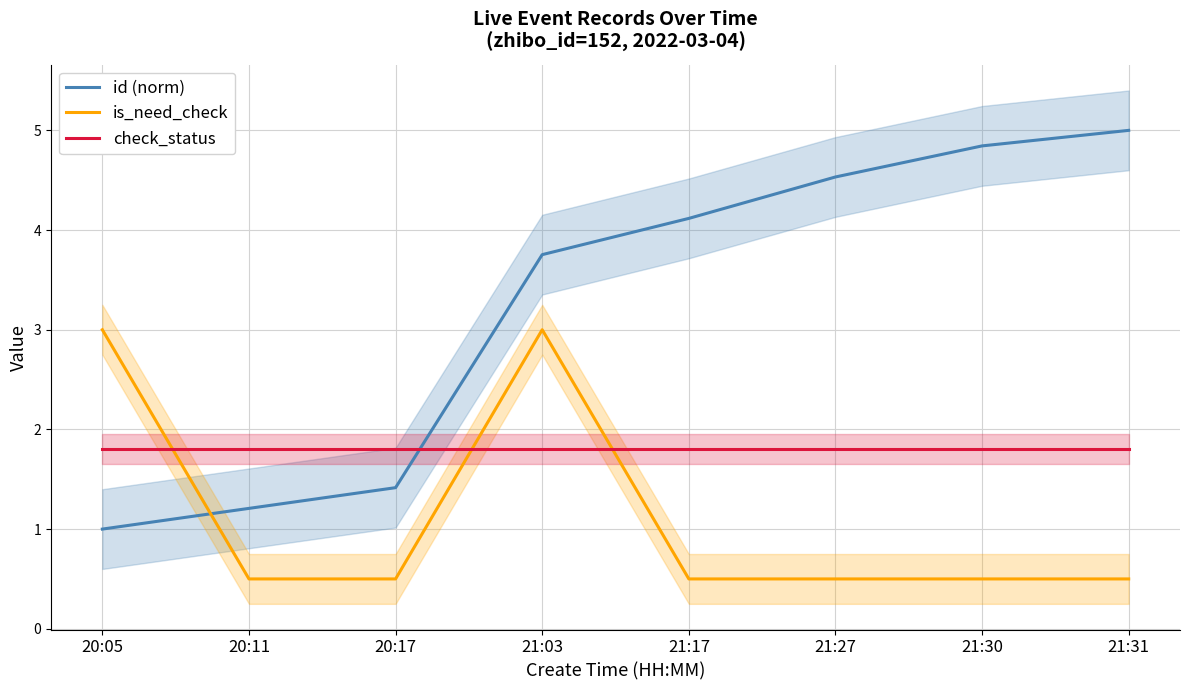

Which series changed the most between 20:11 and 21:17?

id (norm)